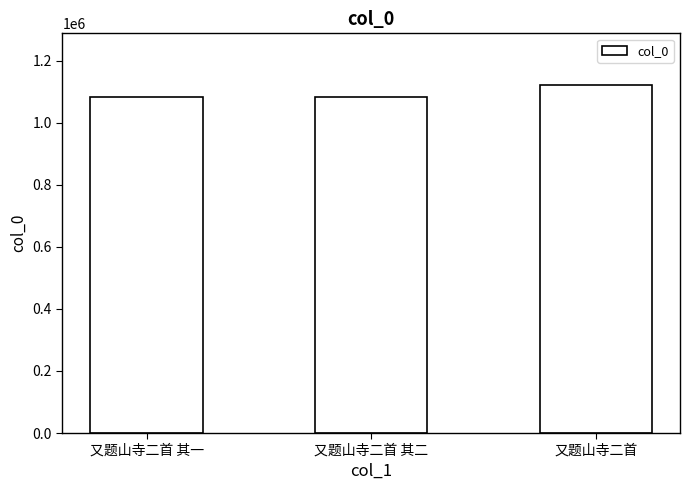

How many categories are shown in the chart?

3